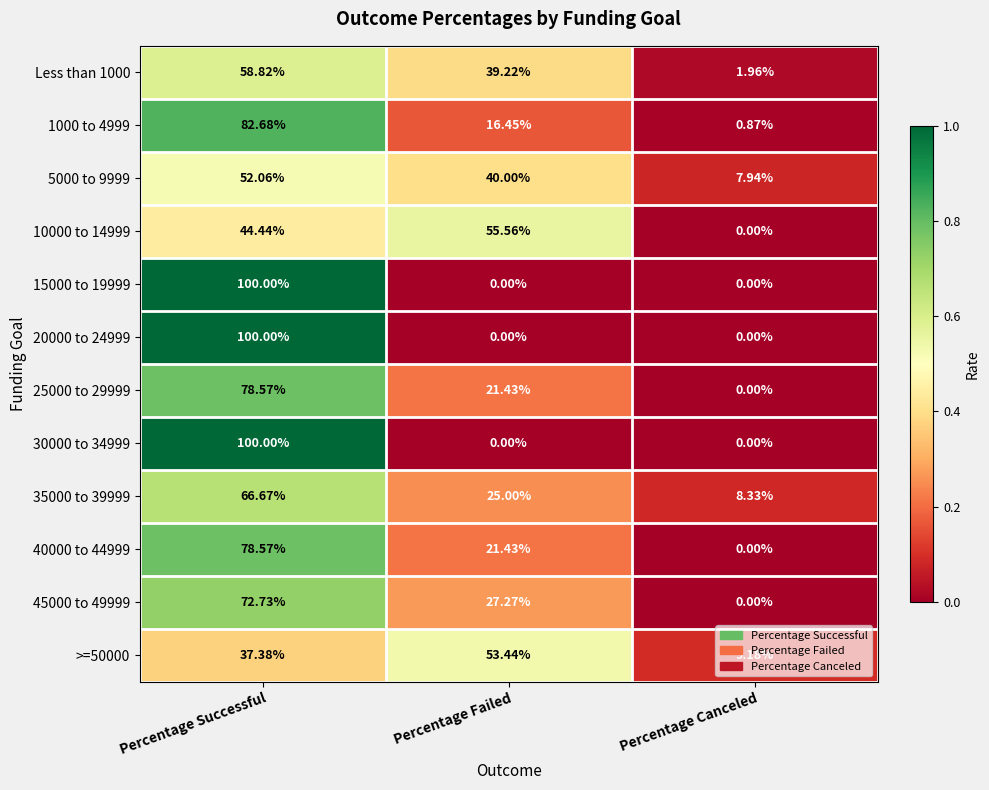

How many positive values does the 40000 to 44999 series have?

2